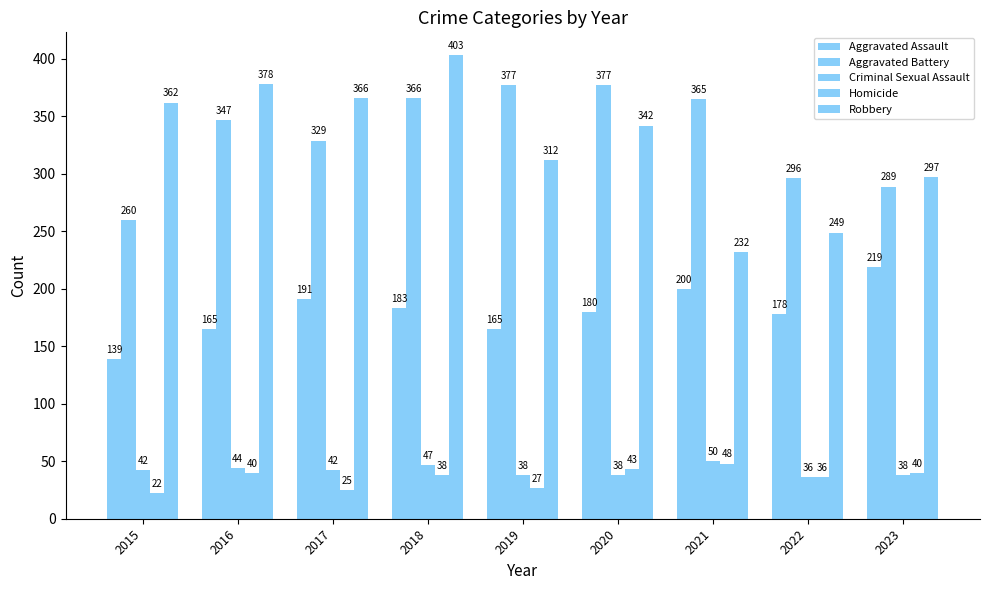

Are the bars horizontal?

No